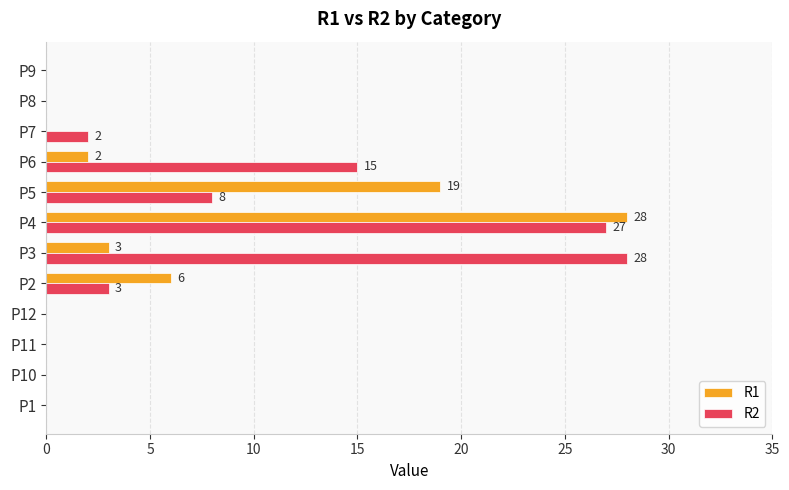

Which series changed the most between P1 and P2?

R1